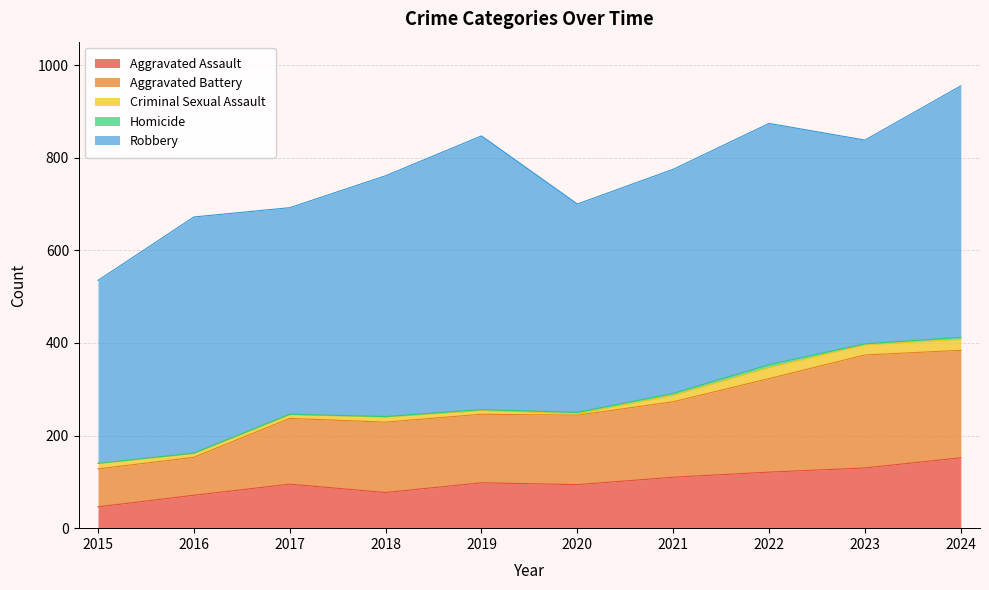

Between 2015 and 2018, which series saw the biggest shift?

Robbery